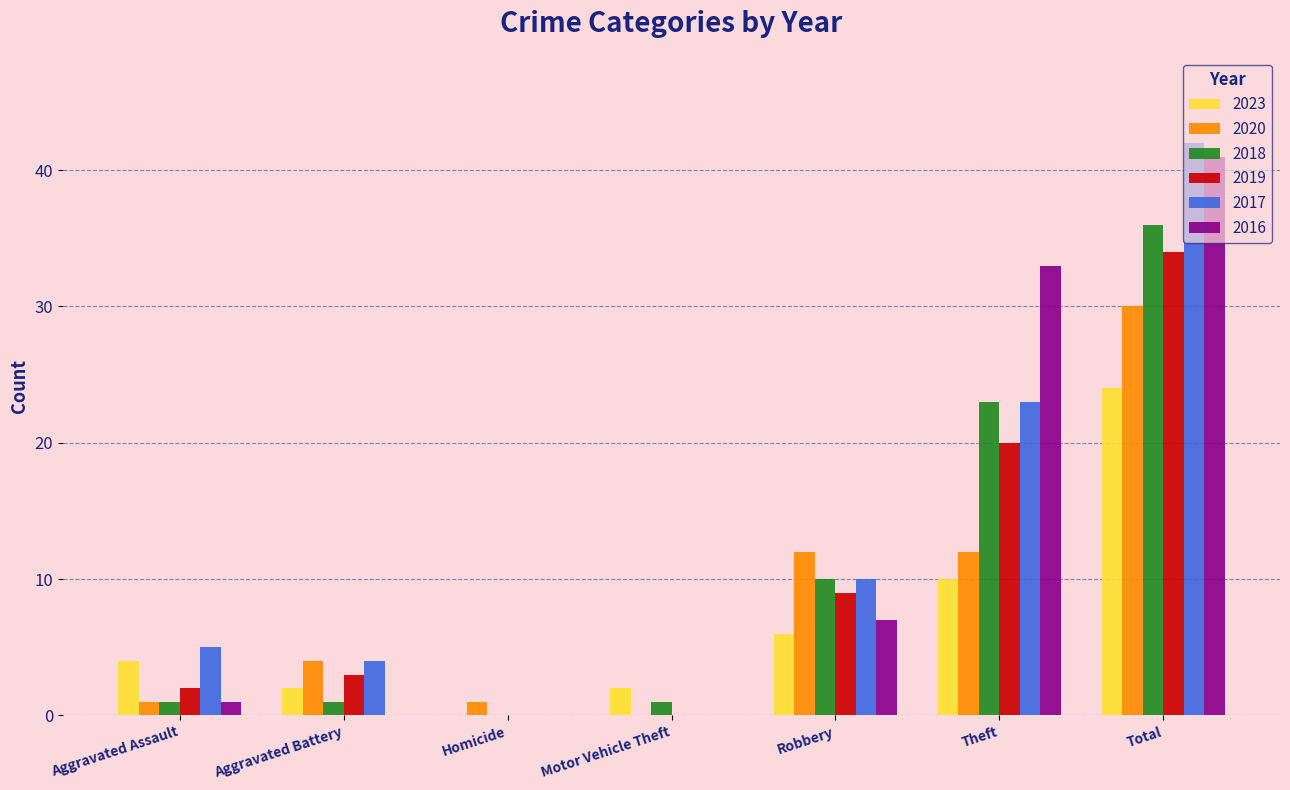

Is the value of 2016 at Aggravated Assault greater than the value of 2020 at Total?

No